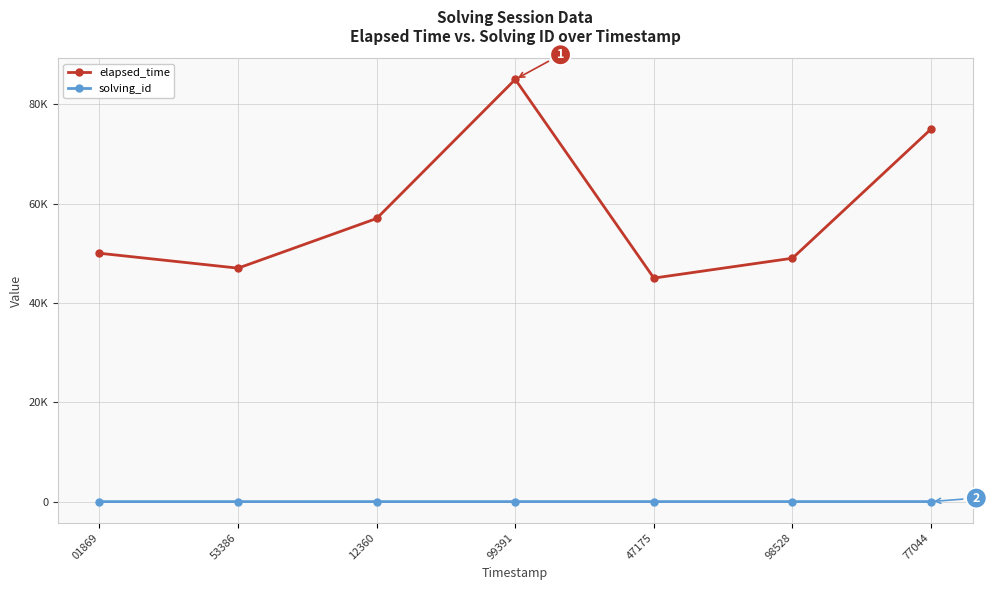

What are all the series names shown in the legend?

elapsed_time, solving_id